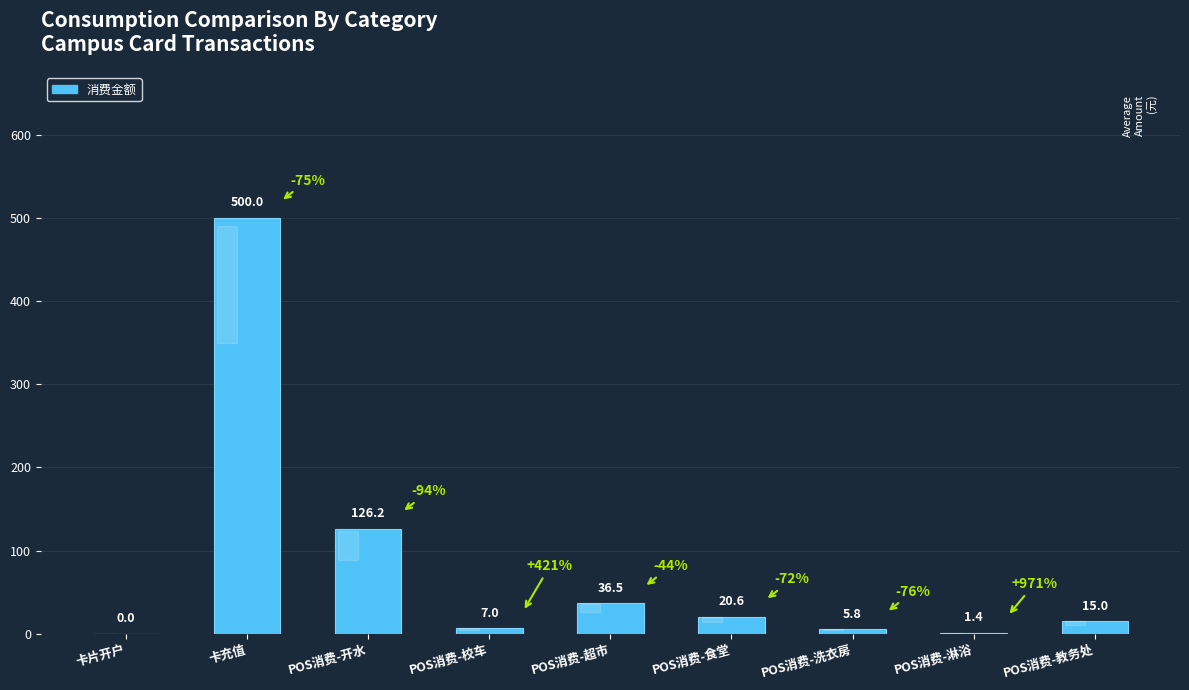

The value at 卡片开户 is 195.8. True or false?

False